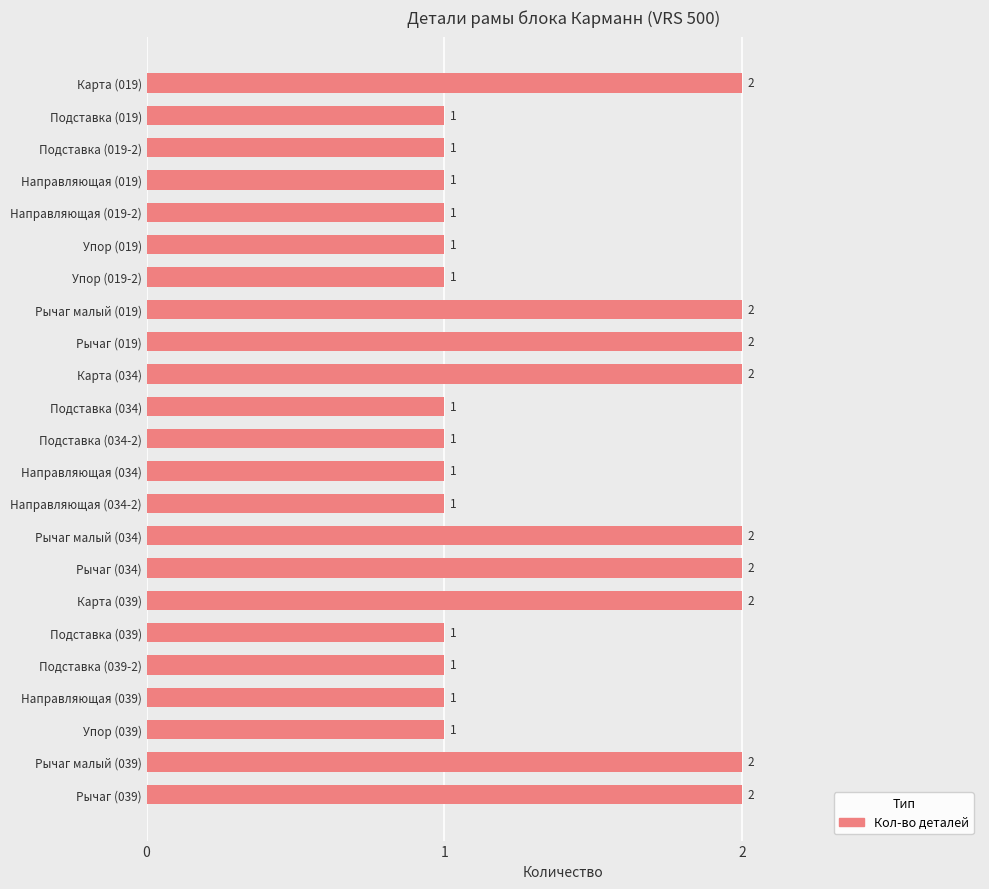

Reading top to bottom, list all the values displayed in this chart.

Карта (019)=2	Подставка (019)=1	Подставка (019-2)=1	Направляющая (019)=1	Направляющая (019-2)=1	Упор (019)=1	Упор (019-2)=1	Рычаг малый (019)=2	Рычаг (019)=2	Карта (034)=2	Подставка (034)=1	Подставка (034-2)=1	Направляющая (034)=1	Направляющая (034-2)=1	Рычаг малый (034)=2	Рычаг (034)=2	Карта (039)=2	Подставка (039)=1	Подставка (039-2)=1	Направляющая (039)=1	Упор (039)=1	Рычаг малый (039)=2	Рычаг (039)=2